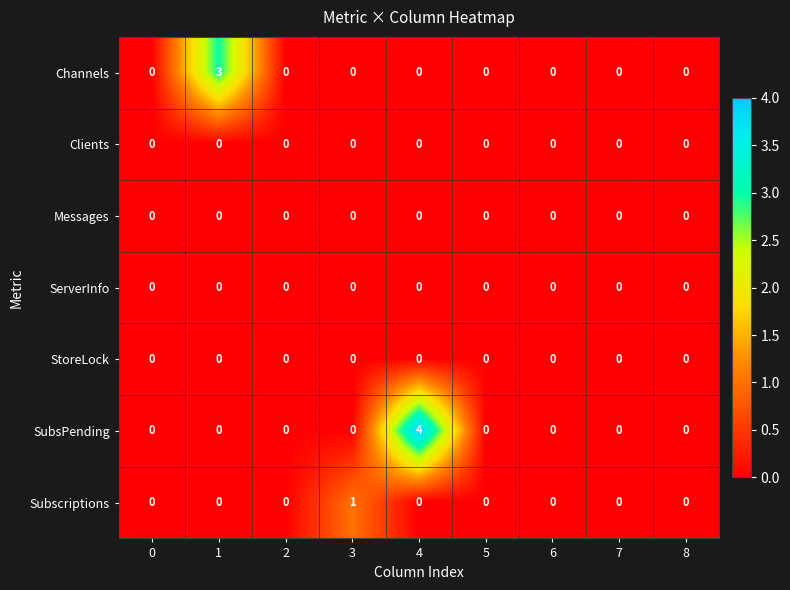

The value of Subscriptions at 2 is -1. True or false?

False